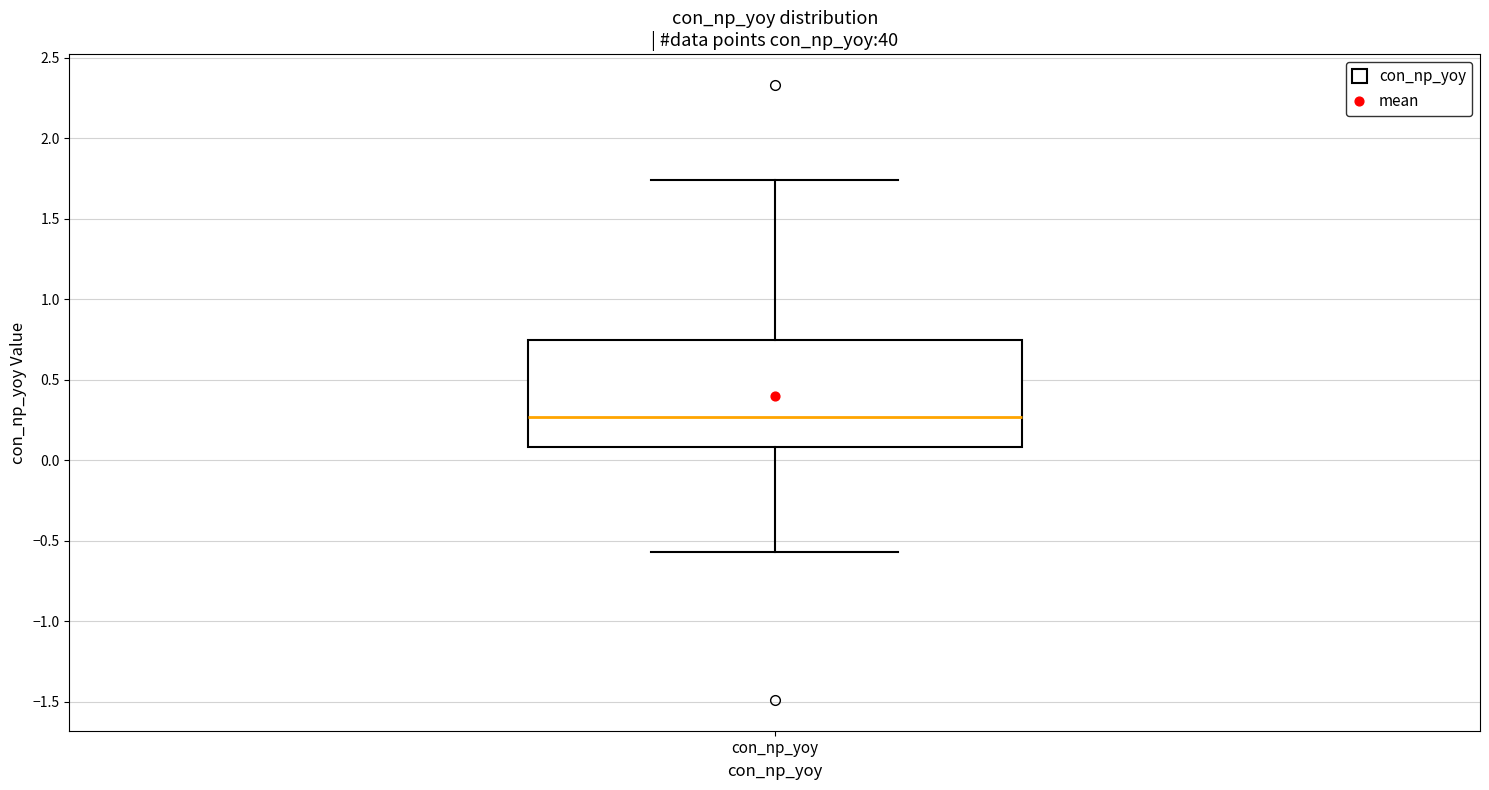

Read this box plot against the y-axis: the position of the median line, the range covered by the box, and the ends of both whiskers. The values are not printed on the chart, so give them approximately, as read against the axis.

median 0.25, box 0.10 to 0.75, whiskers -0.55 to 1.75